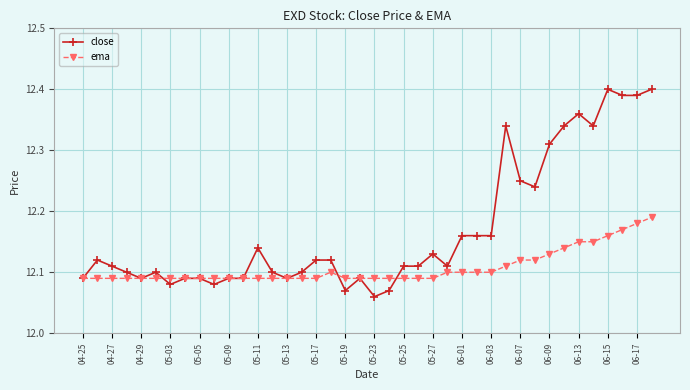

Which series has the widest spread of values?

close